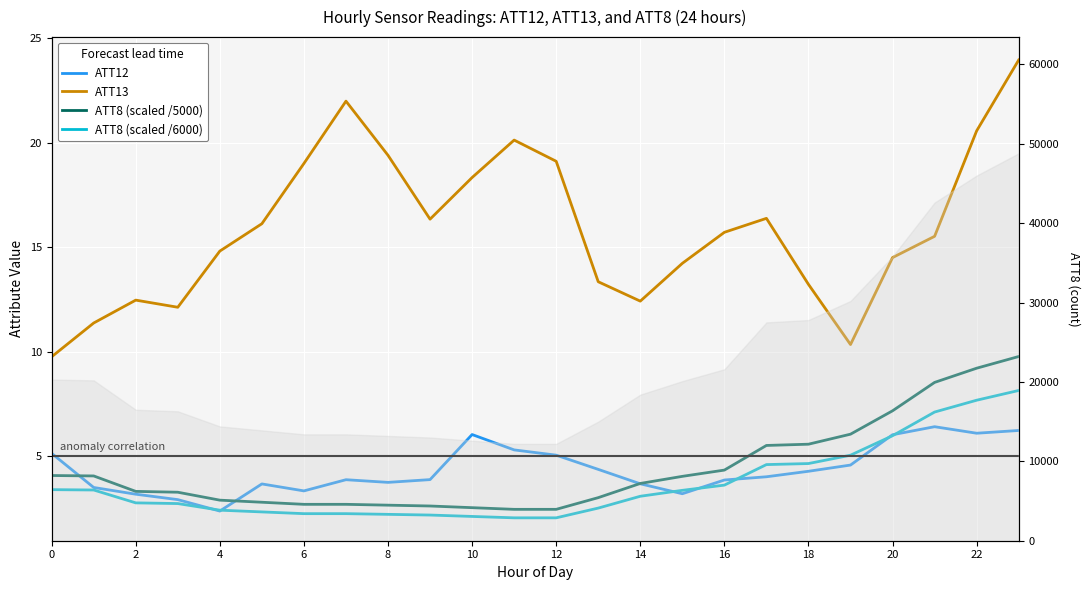

What is the label of the 14th point from the left?

13